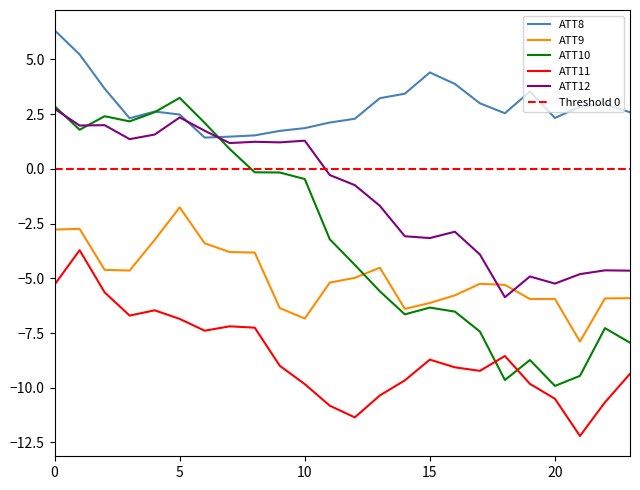

True or false: ATT10 and ATT12 intersect in this chart.

True